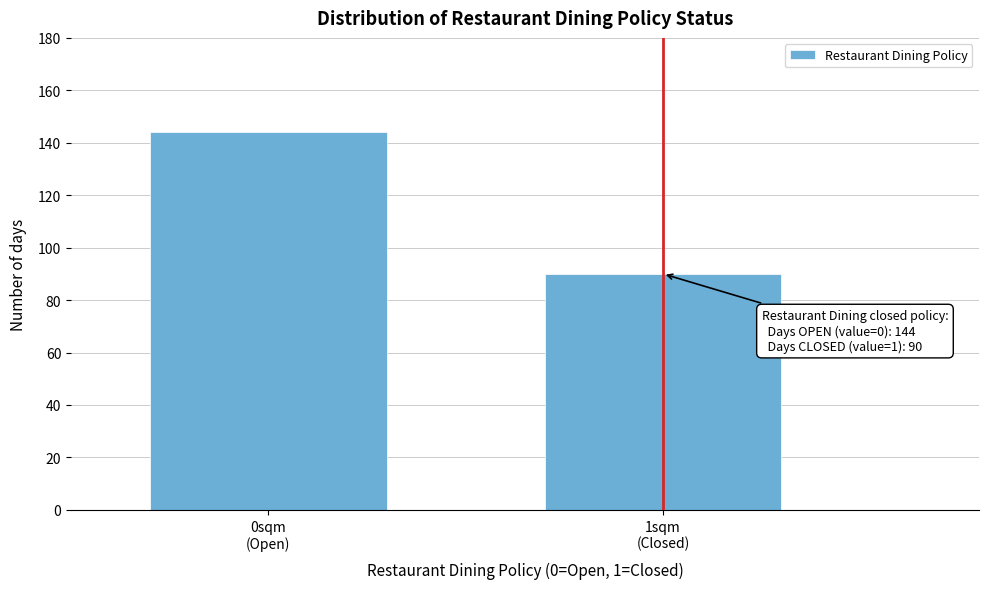

Reading left to right, extract all data points from this chart.

144	90